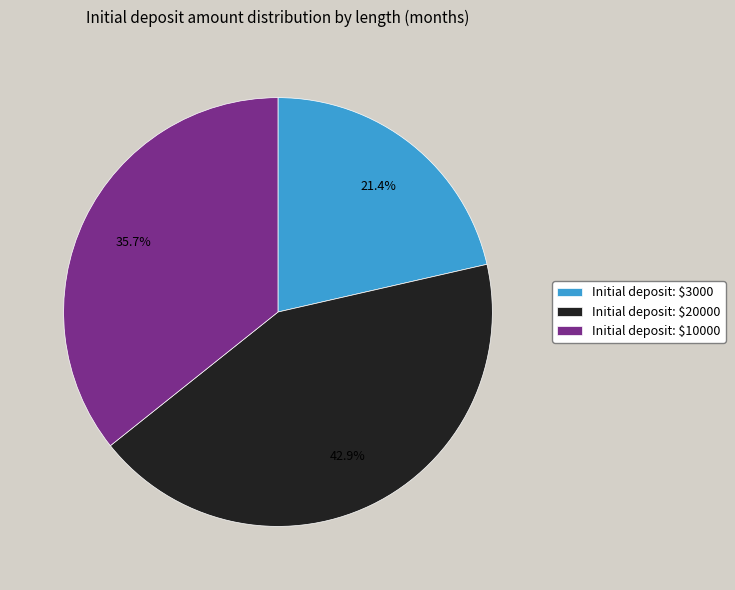

To the nearest percent, what is the average slice percentage?

33%